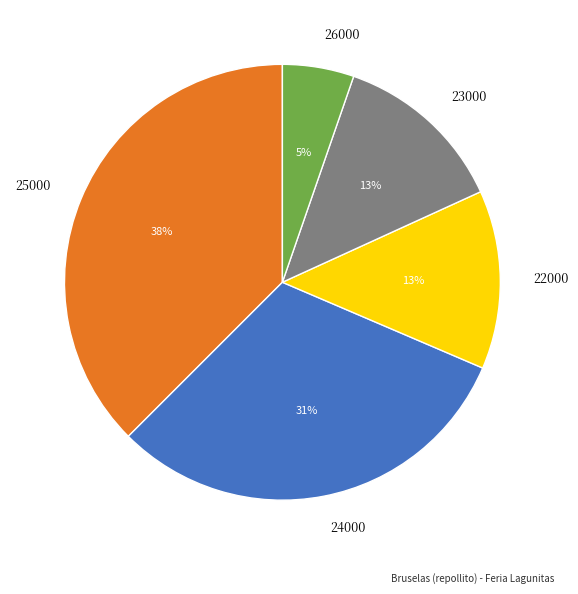

To the nearest percent, what is the average slice percentage?

20%